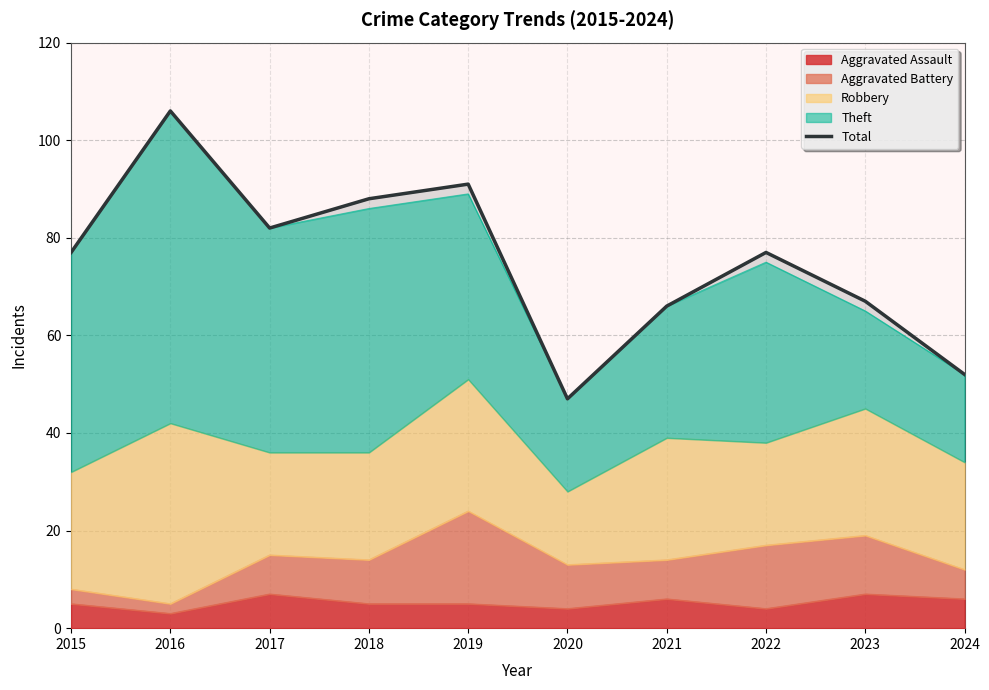

Reading left to right, transcribe all the data shown in this chart.

2015=77	2016=106	2017=82	2018=88	2019=91	2020=47	2021=66	2022=77	2023=67	2024=52